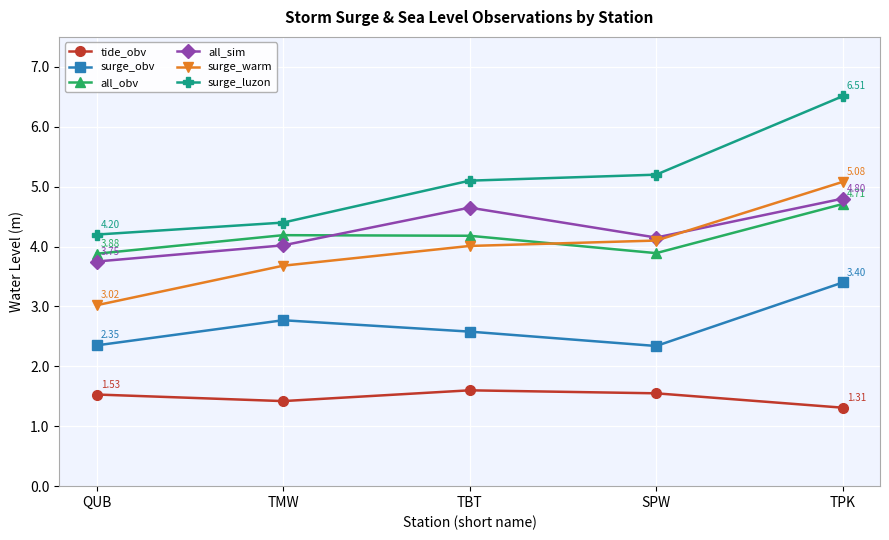

Rank the series by their maximum value, from highest to lowest.

surge_luzon, surge_warm, all_sim, all_obv, surge_obv, tide_obv